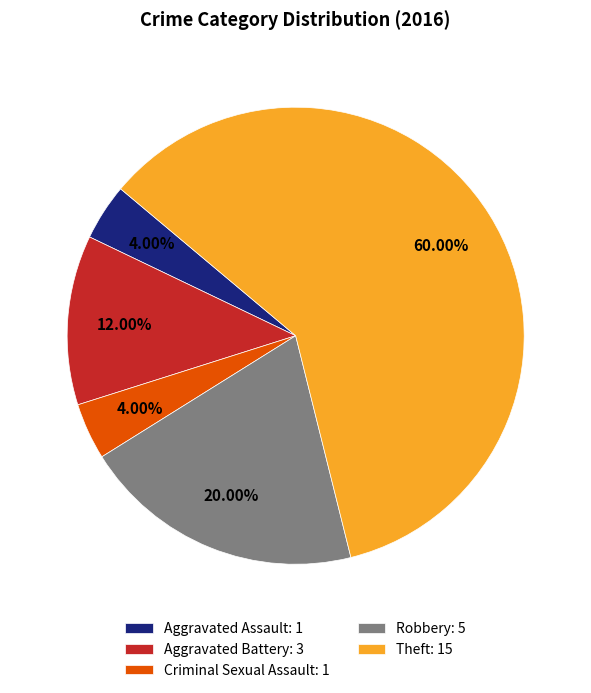

What percentage is the Theft slice, to the nearest percent?

60%